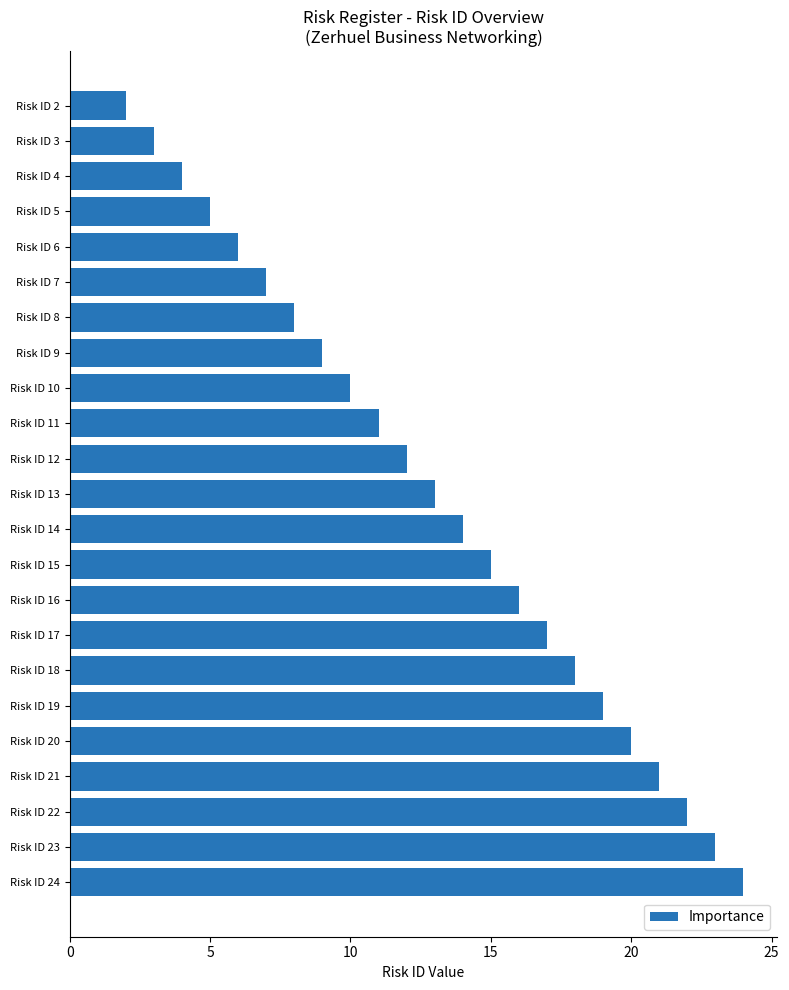

Rank the categories by value from lowest to highest.

Risk ID 2, Risk ID 3, Risk ID 4, Risk ID 5, Risk ID 6, Risk ID 7, Risk ID 8, Risk ID 9, Risk ID 10, Risk ID 11, Risk ID 12, Risk ID 13, Risk ID 14, Risk ID 15, Risk ID 16, Risk ID 17, Risk ID 18, Risk ID 19, Risk ID 20, Risk ID 21, Risk ID 22, Risk ID 23, Risk ID 24